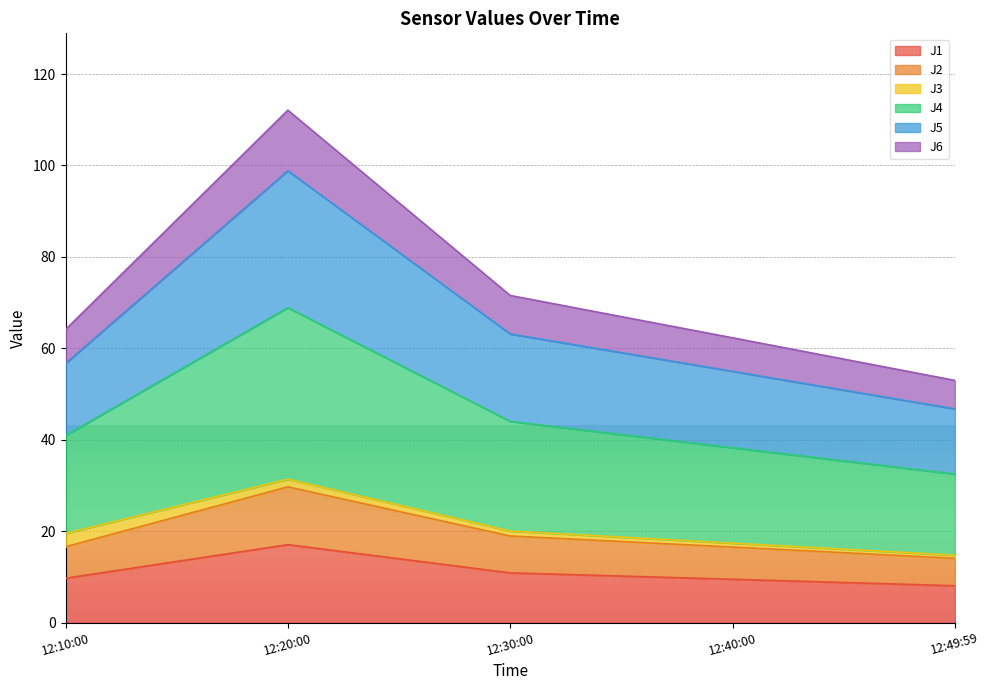

What is the minimum value for J1?

8.1